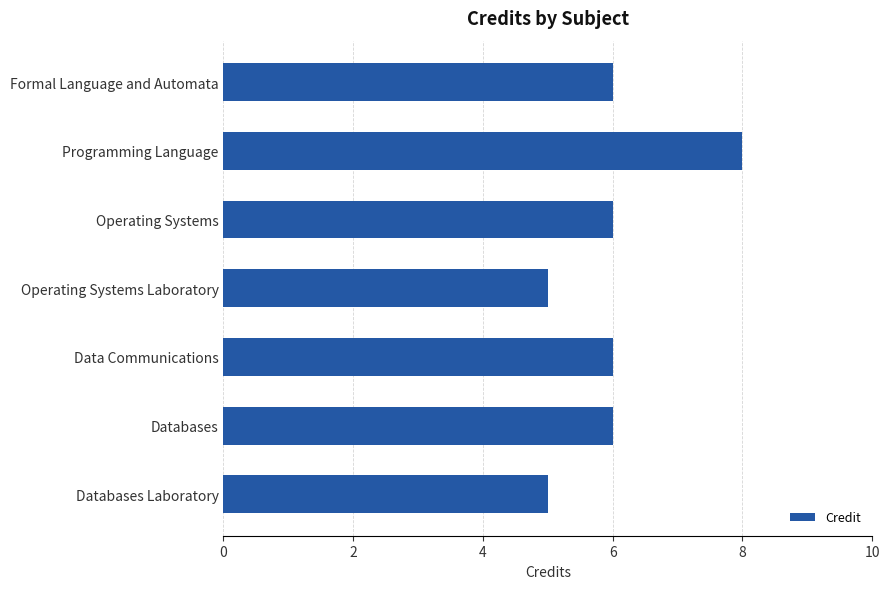

Reading top to bottom, list all the values displayed in this chart.

Formal Language and Automata=6	Programming Language=8	Operating Systems=6	Operating Systems Laboratory=5	Data Communications=6	Databases=6	Databases Laboratory=5